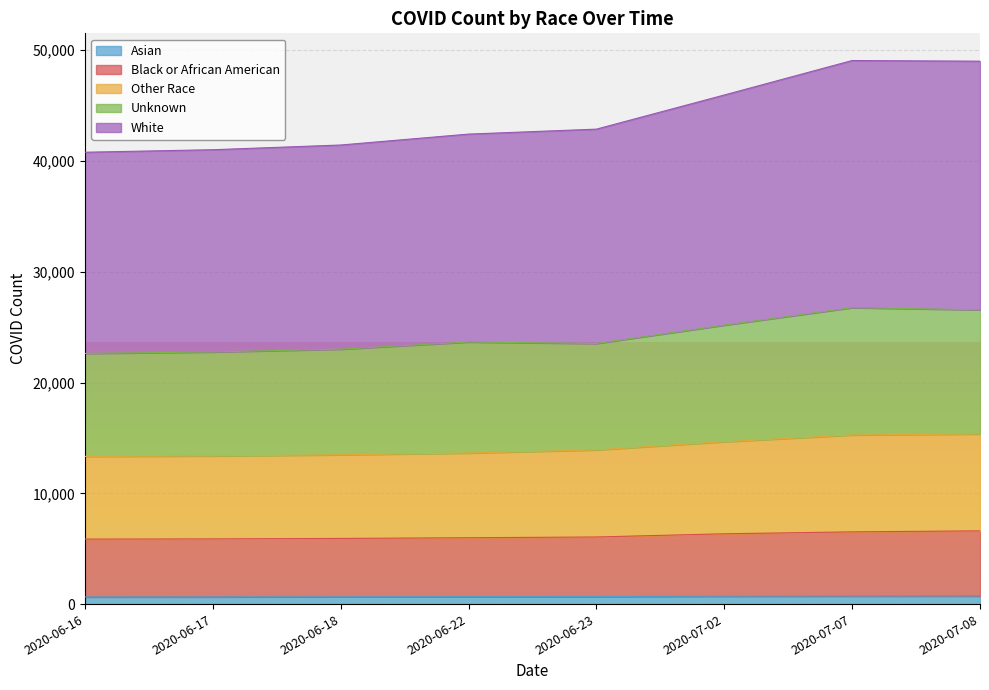

What is the difference between the maximum and second lowest values in the Black or African American series?

728